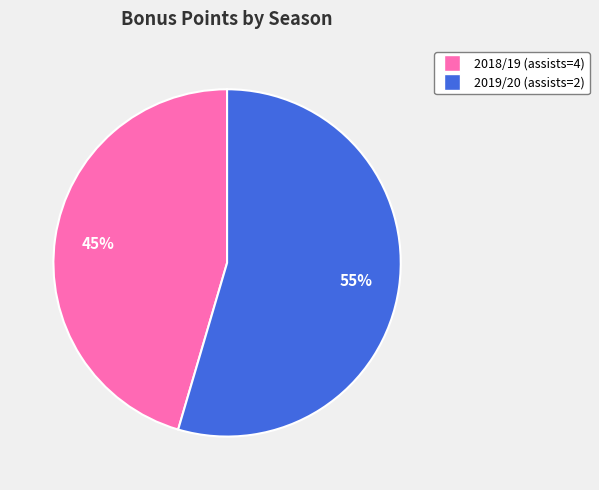

Is there a majority slice in this chart?

Yes